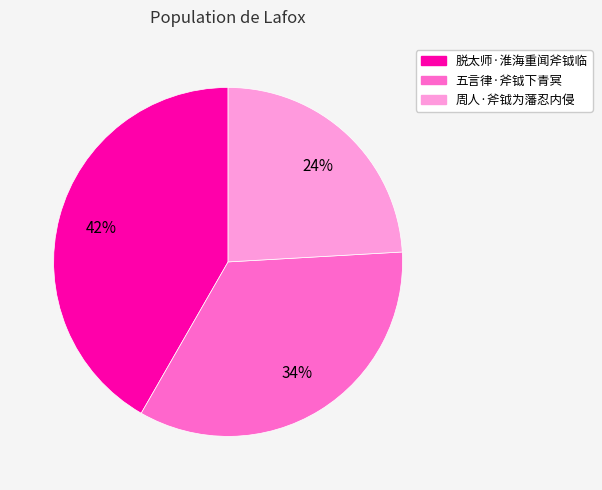

Is it true that 五言律·斧钺下青冥 is 21% of the pie?

False